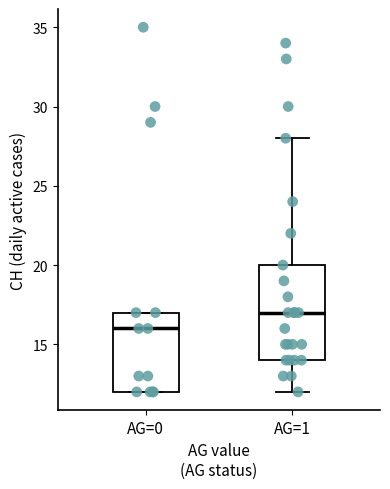

Reading left to right, read every box against the y-axis: the position of its median line, the range the box covers, and the ends of its whiskers. The values are not printed on the chart, so give them approximately, as read against the axis.

AG=0: median 16, box 12 to 17, whiskers 12 to 17
AG=1: median 17, box 14 to 20, whiskers 12 to 28